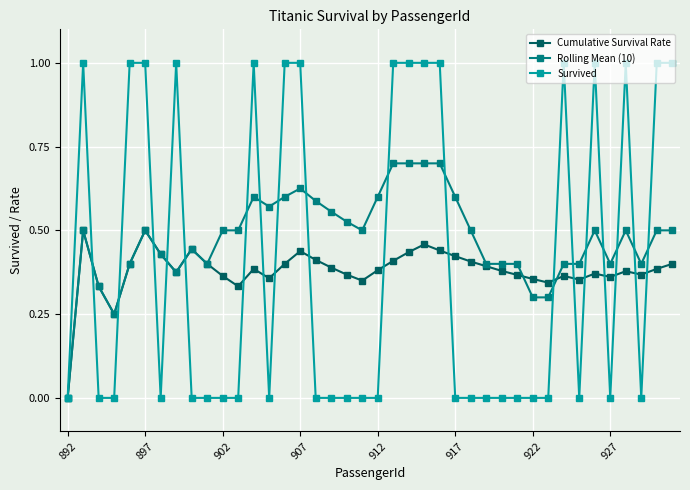

What is the maximum value shown in the chart?

1.0